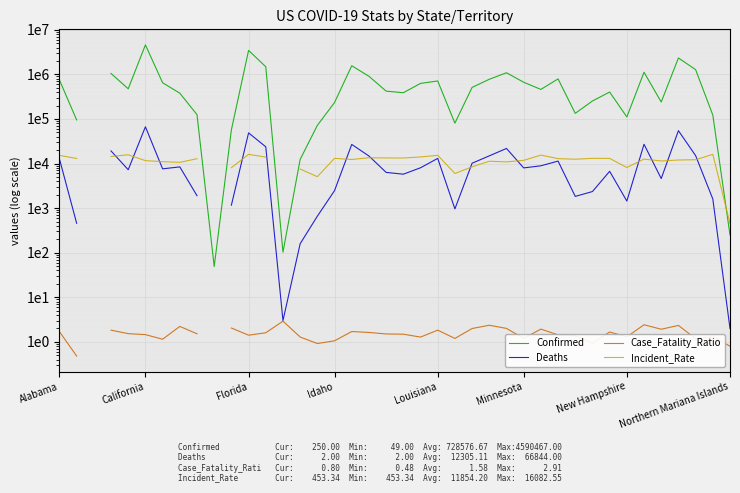

What is the highest value of the Confirmed series?

4590467.0